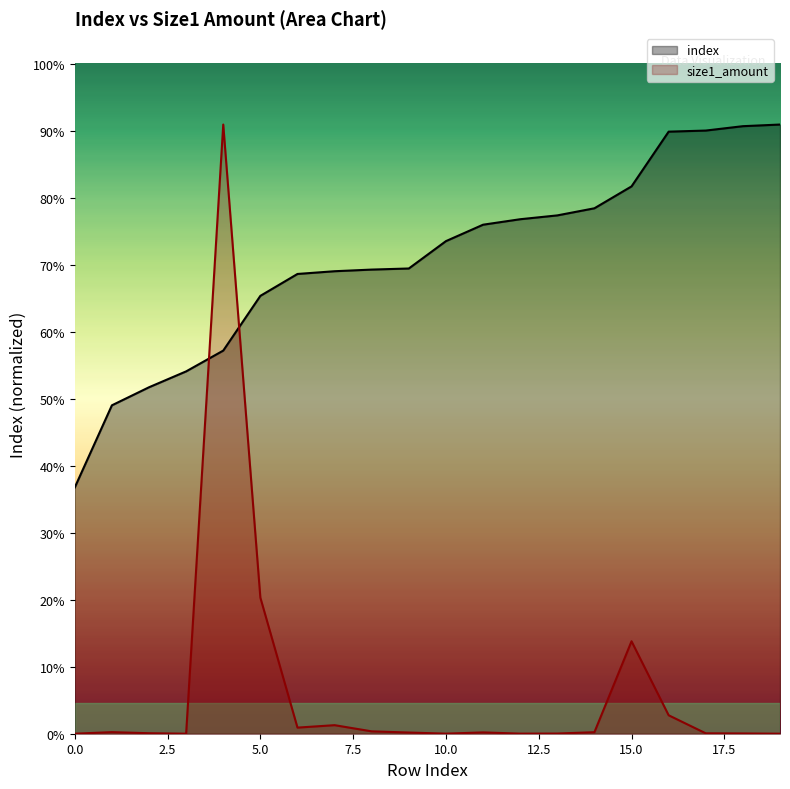

The index series shows 6.3 at 2. True or false?

True